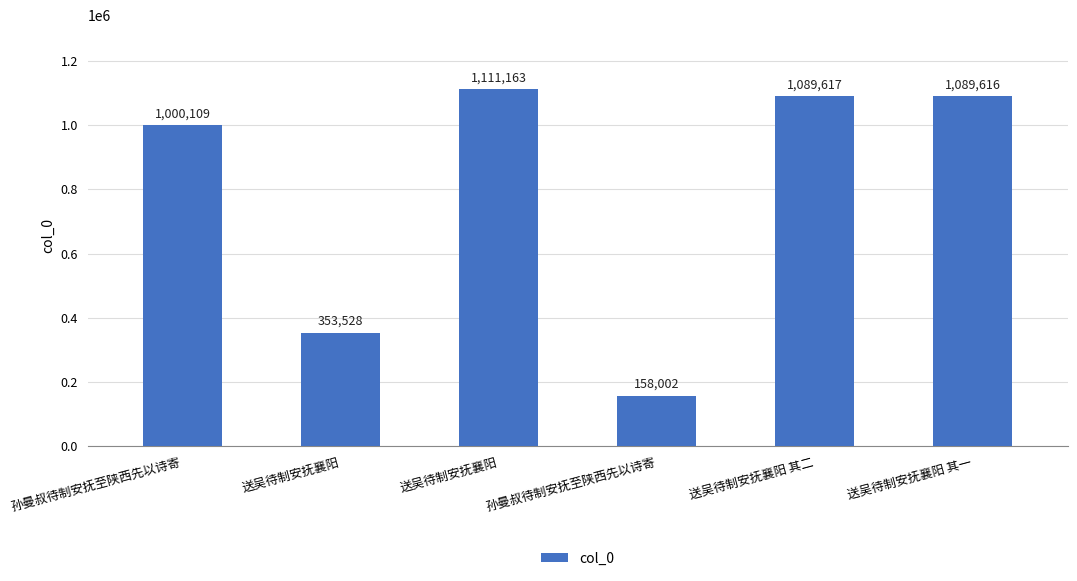

What is the sum of all values?

4802035